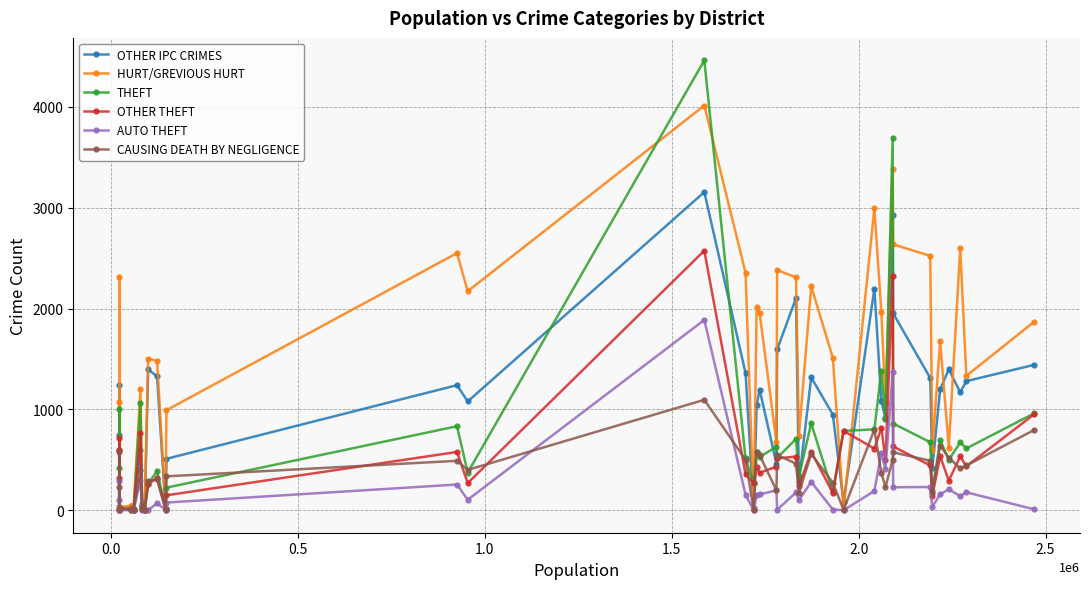

What is the highest value of the HURT/GREVIOUS HURT series?

4013